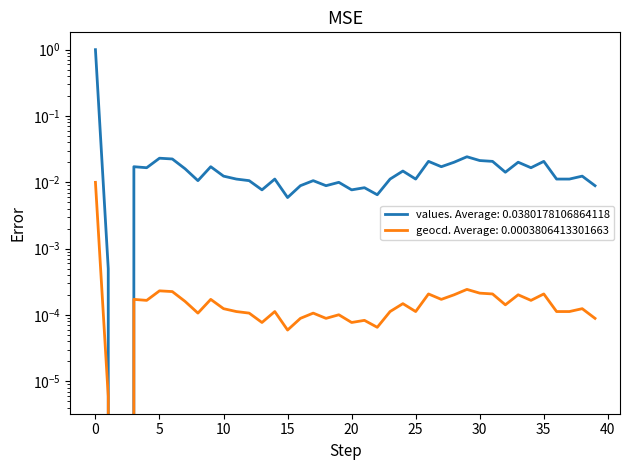

At 4, list the series in order from largest to smallest.

values, geocd